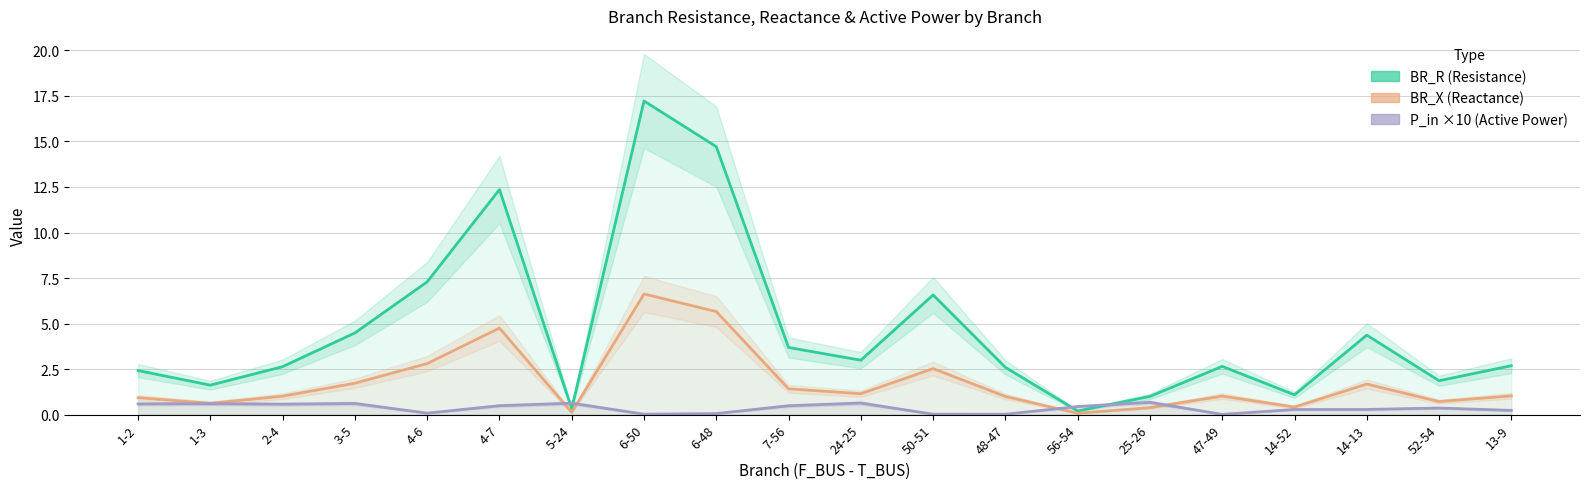

How many interior local peaks does the BR_X (Reactance) series have?

5